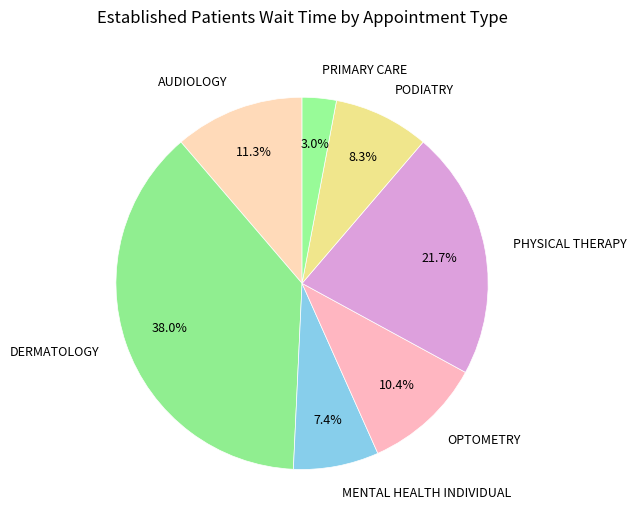

Which category has the biggest portion of the pie?

DERMATOLOGY